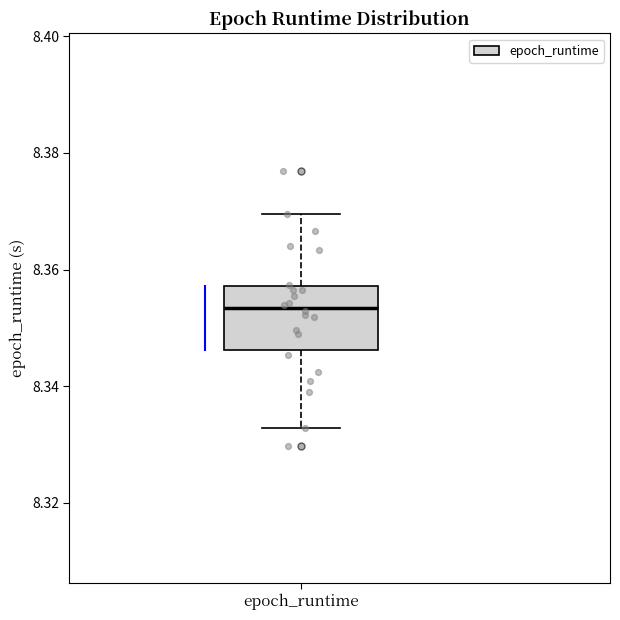

Read this box plot against the y-axis: the position of the median line, the range covered by the box, and the ends of both whiskers. The values are not printed on the chart, so give them approximately, as read against the axis.

median 8.354, box 8.346 to 8.358, whiskers 8.332 to 8.370